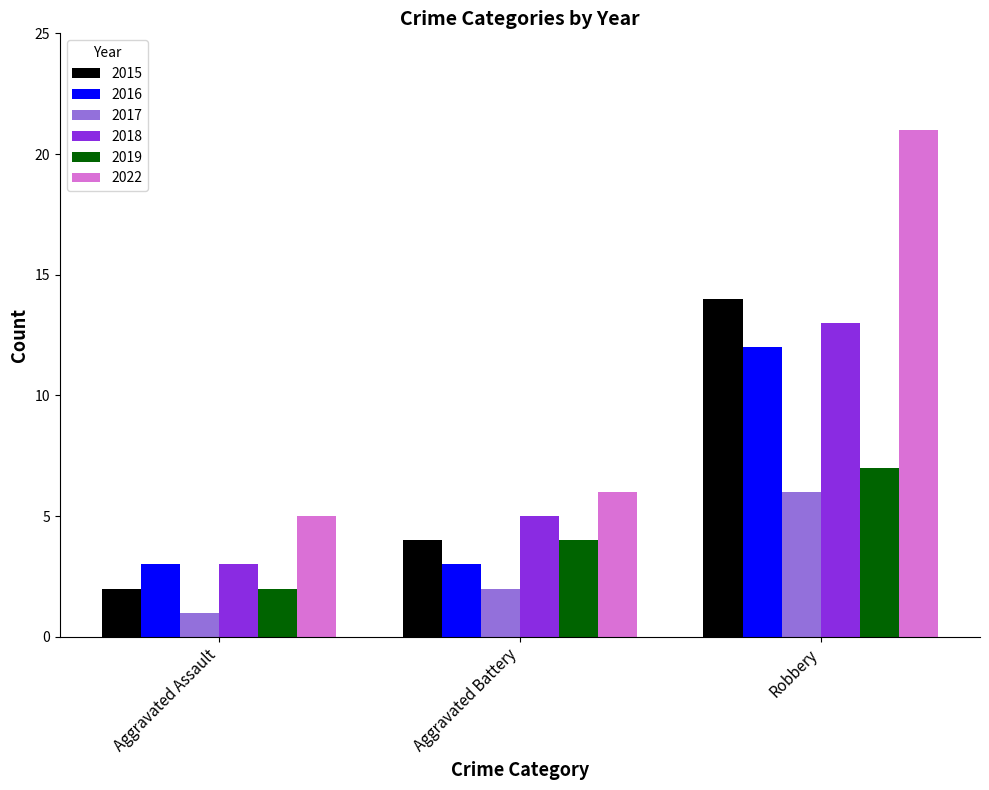

Reading left to right, what are all the values shown in this chart?

2015: 2	4	14
2016: 3	3	12
2017: 1	2	6
2018: 3	5	13
2019: 2	4	7
2022: 5	6	21